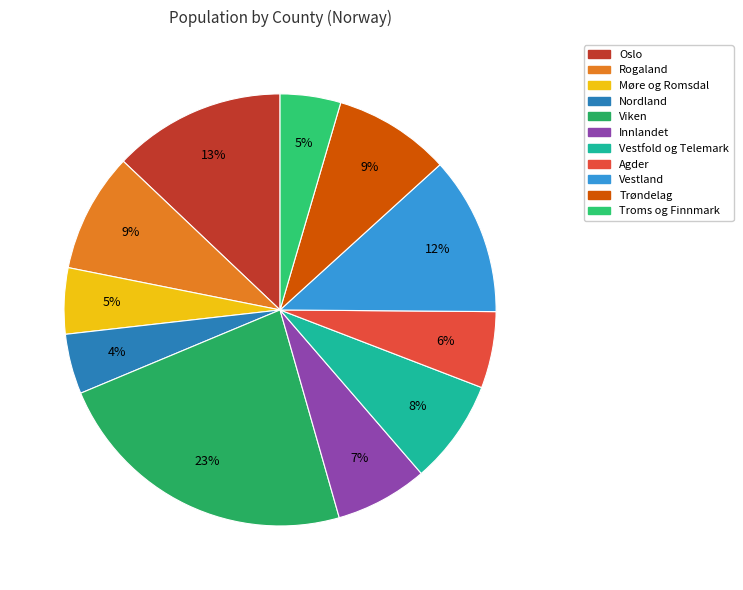

Which category has the smallest portion of the pie?

Nordland